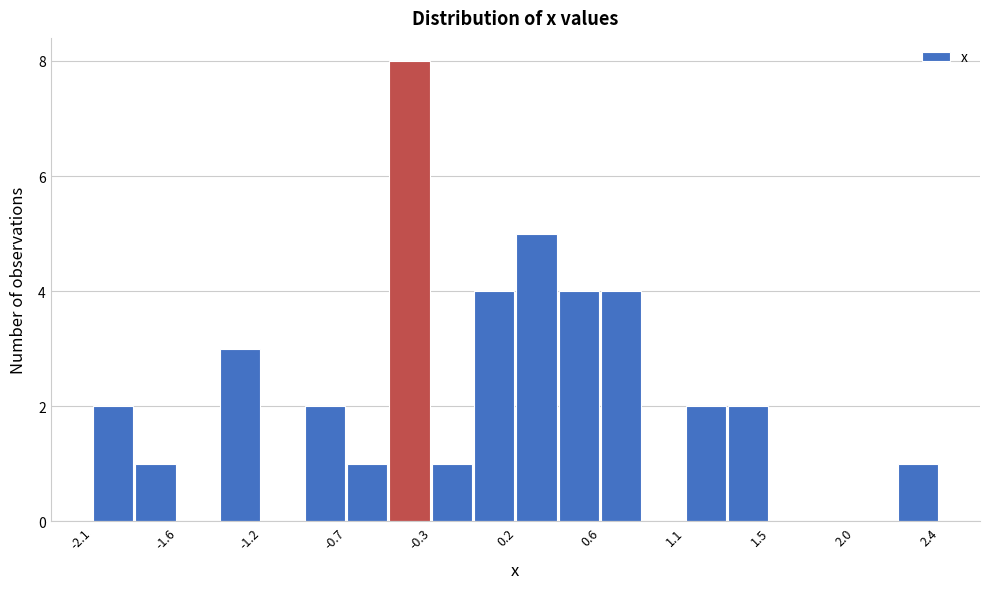

Reading left to right, transcribe this chart: for each bar, give the range it covers on the x-axis and its height. Neither the bar edges nor the heights are printed on the chart, so give them approximately, as read against the axes.

-2.10 to -1.85: 2
-1.85 to -1.65: 1
-1.65 to -1.40: 0
-1.40 to -1.20: 3
-1.20 to -0.95: 0
-0.95 to -0.75: 2
-0.75 to -0.50: 1
-0.50 to -0.30: 8
-0.30 to -0.05: 1
-0.05 to 0.15: 4
0.15 to 0.40: 5
0.40 to 0.60: 4
0.60 to 0.85: 4
0.85 to 1.05: 0
1.05 to 1.30: 2
1.30 to 1.50: 2
1.50 to 1.75: 0
1.75 to 1.95: 0
1.95 to 2.20: 0
2.20 to 2.40: 1